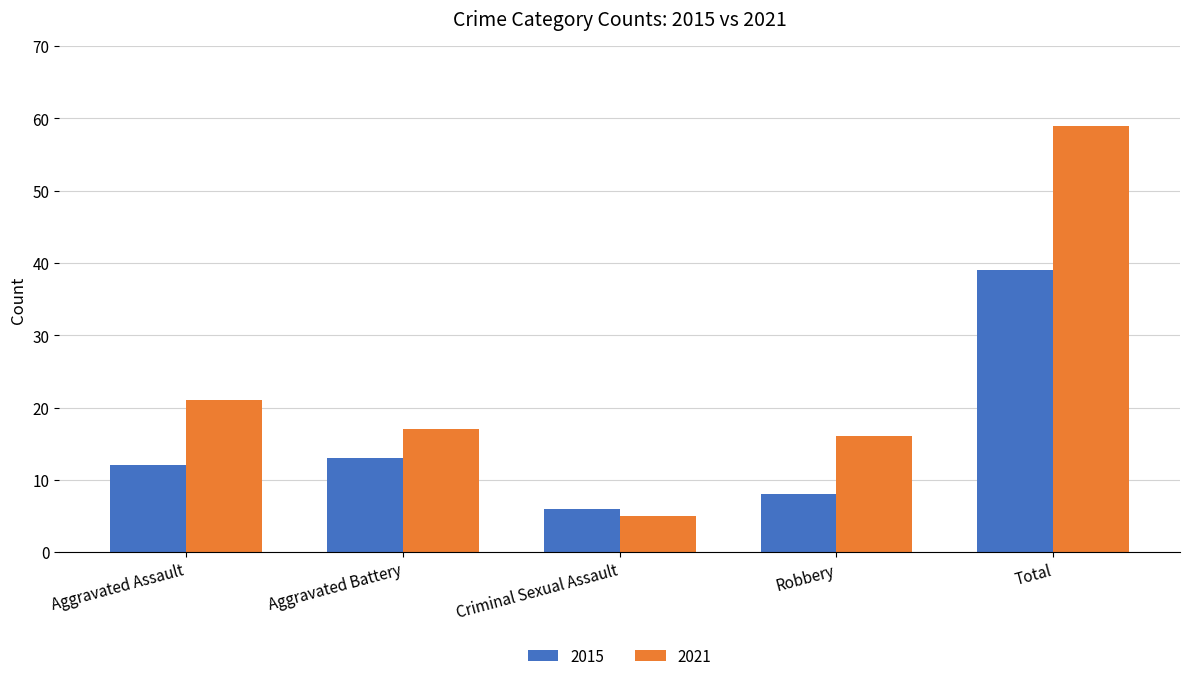

Where is 2015 nearest to the value 22?

Aggravated Battery